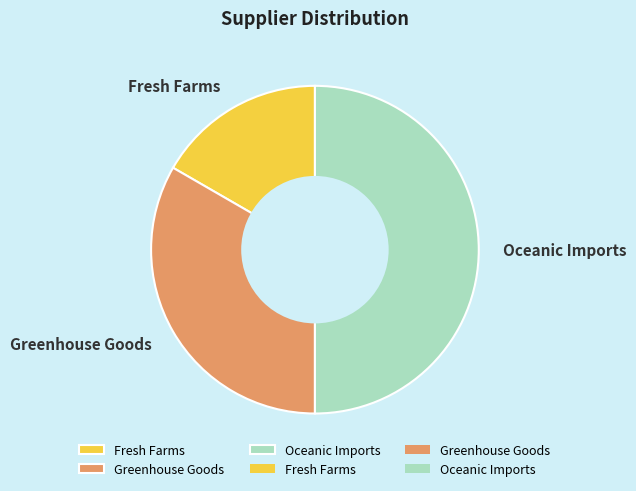

Which category has the smallest portion of the pie?

Fresh Farms